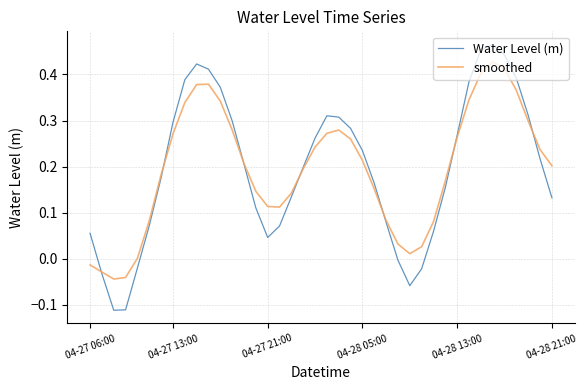

How many categories are shown in the chart?

40